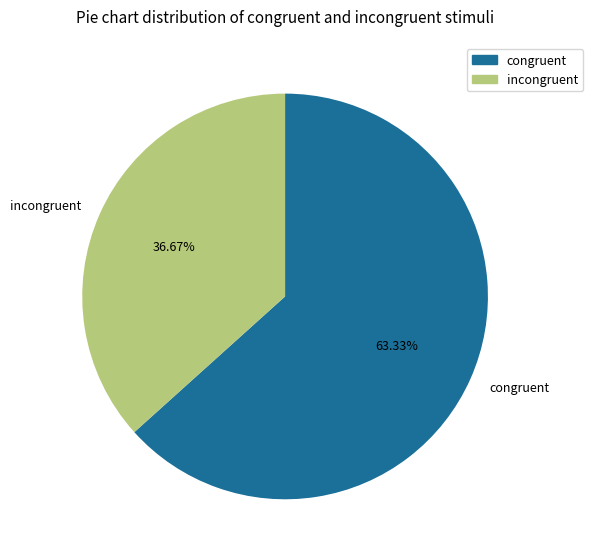

Which slice is the smallest?

incongruent